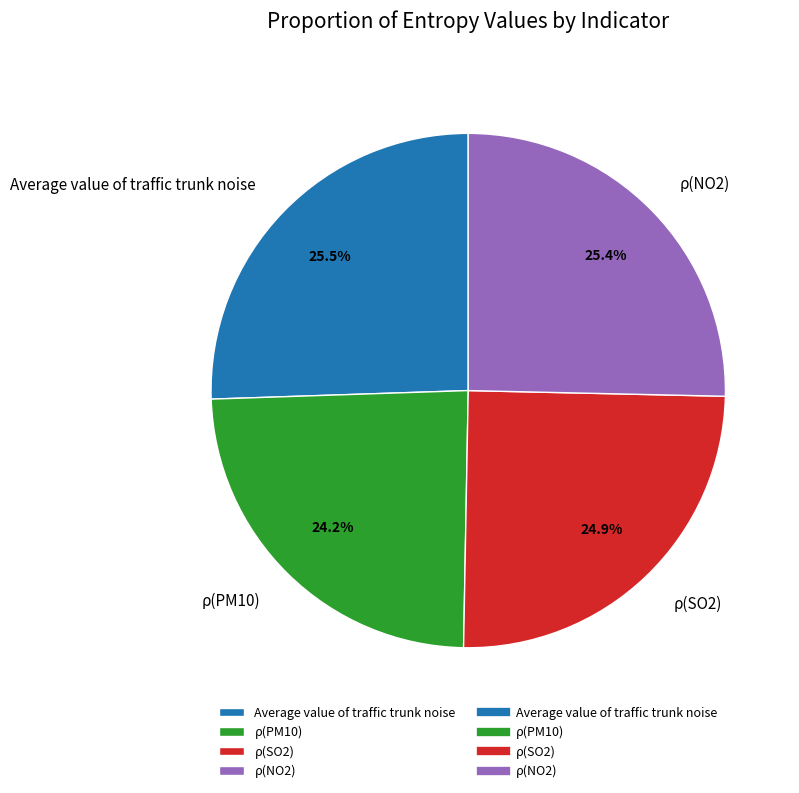

Which category has the smallest portion of the pie?

ρ(PM10)